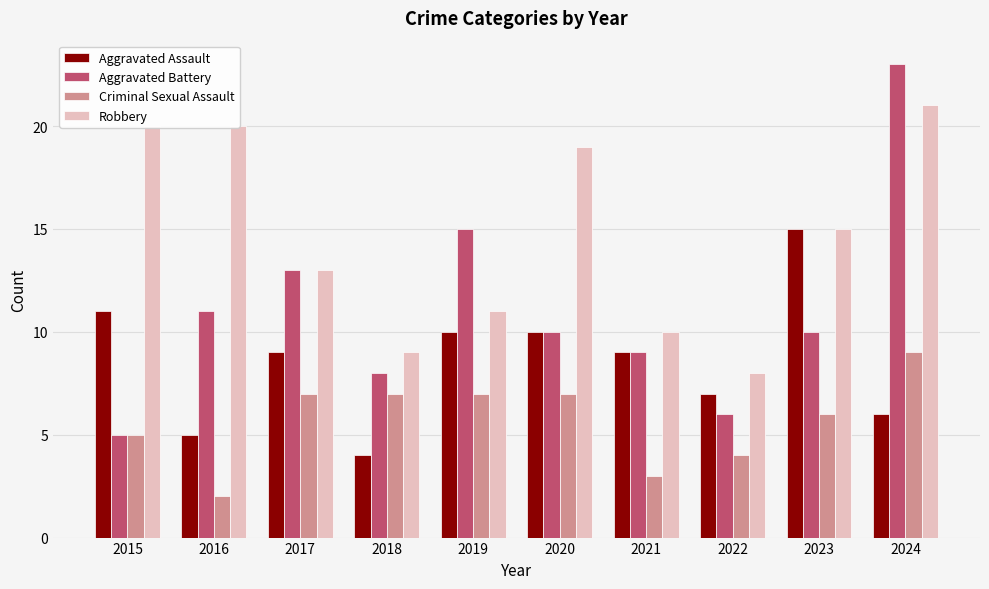

What is the difference between the Criminal Sexual Assault values at 2020 and 2015?

2